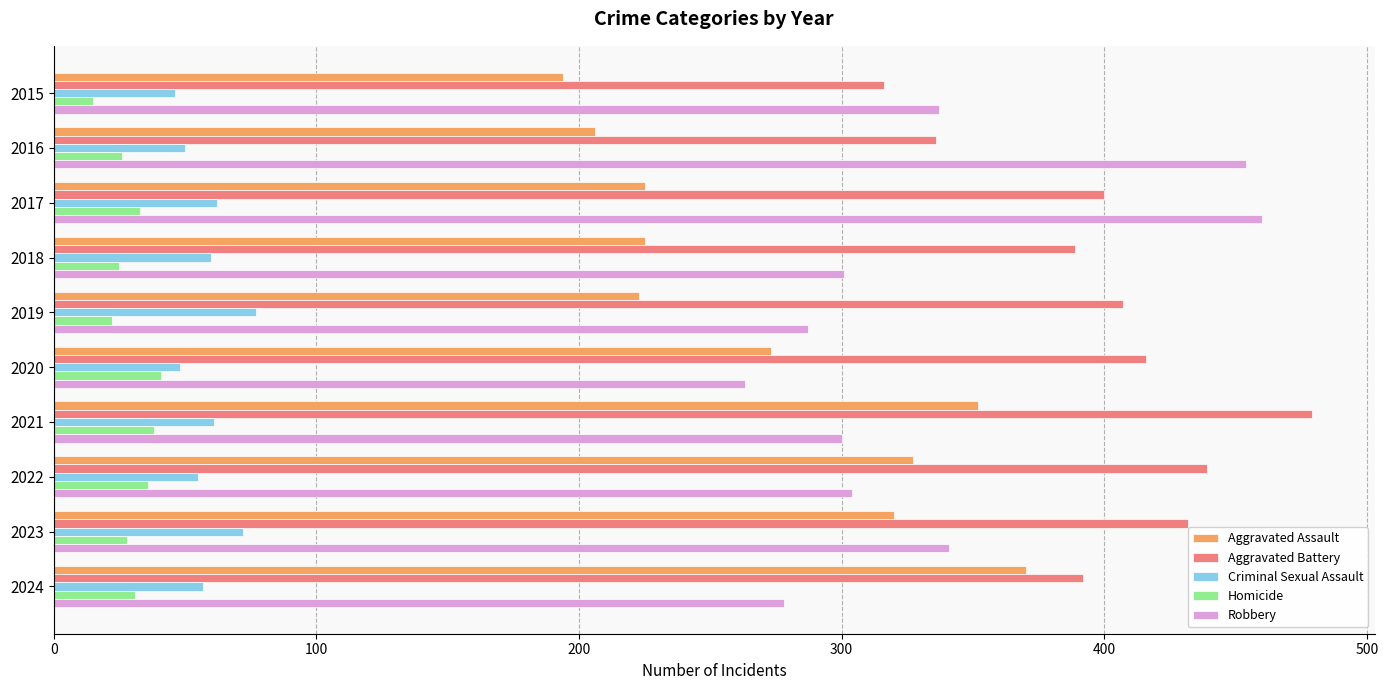

Which series has the largest total across all categories?

Aggravated Battery